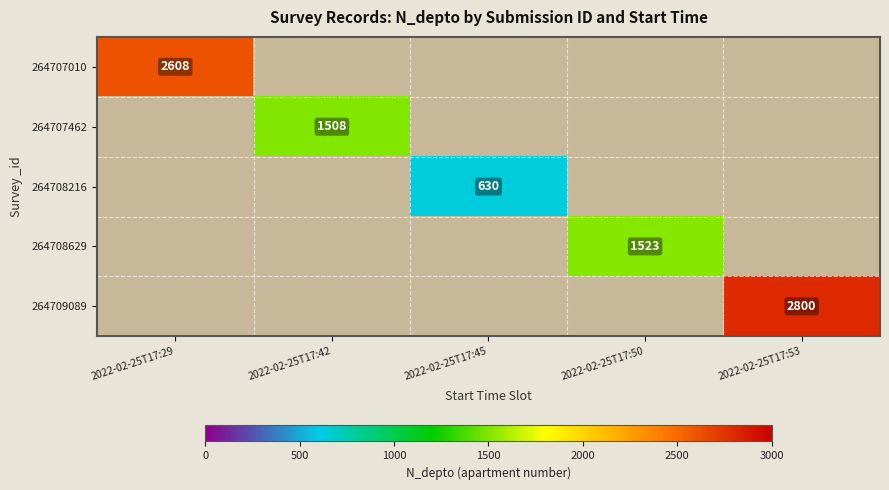

Is the value of 264709089 at 2022-02-25T17:53 greater than the value of 264708216 at 2022-02-25T17:45?

Yes